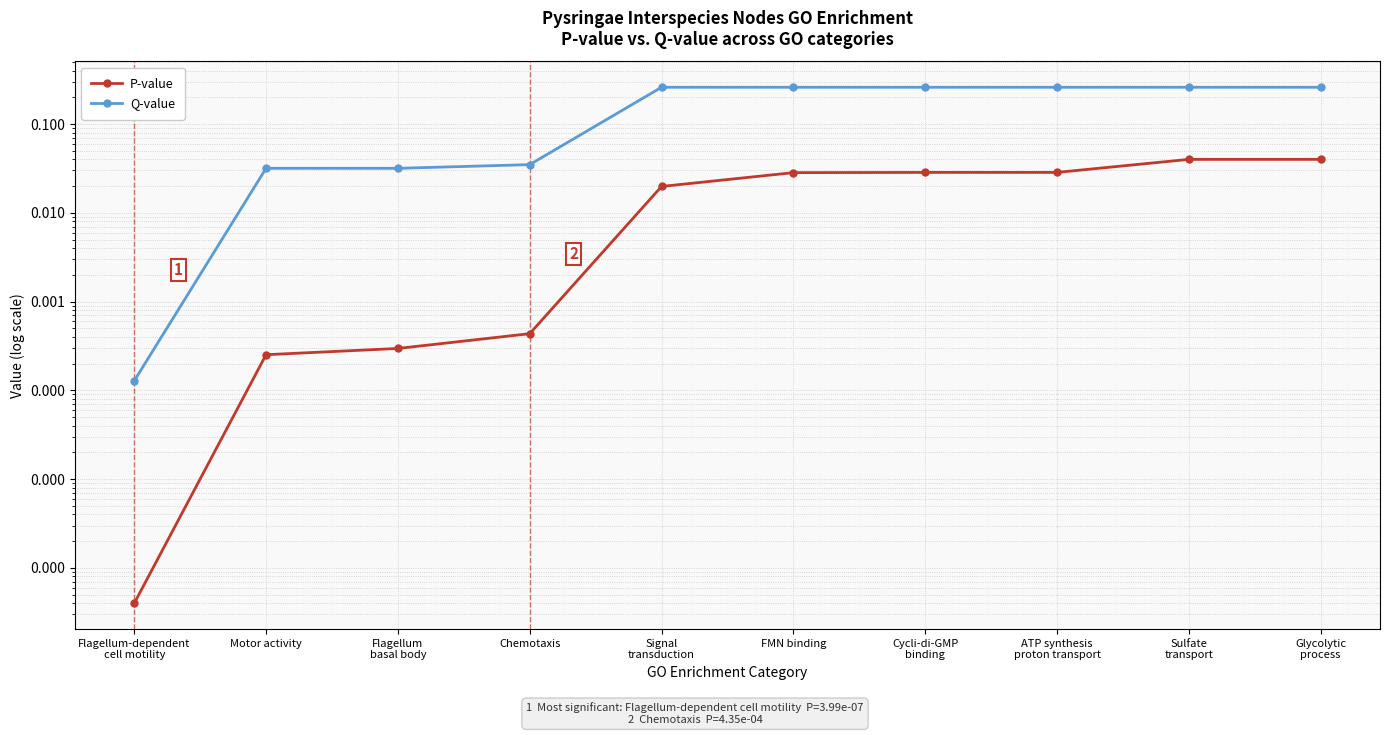

At which category is the sum across all series the highest?

Sulfate
transport